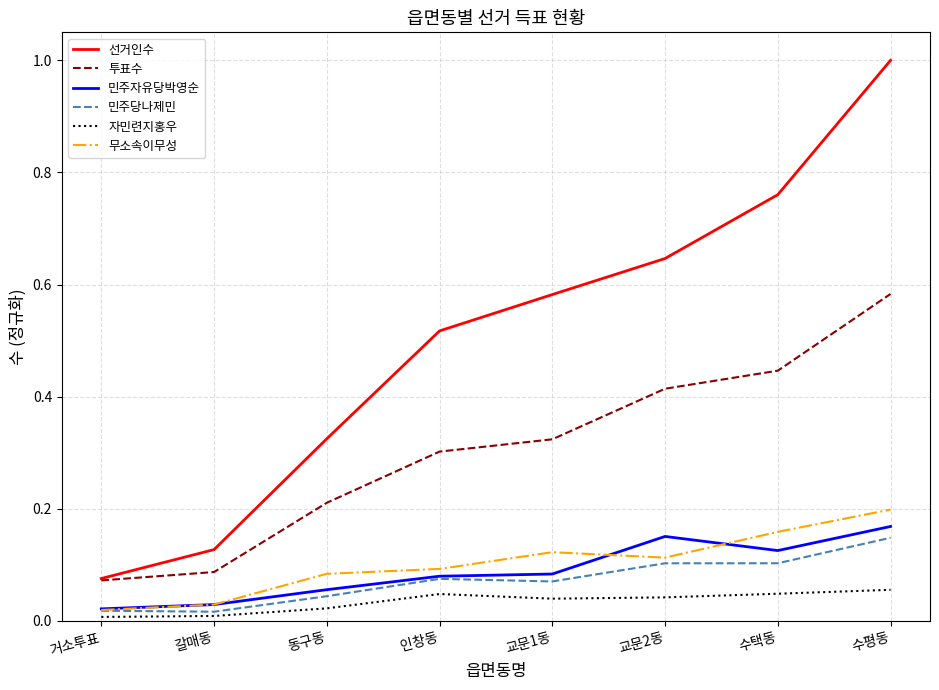

What position from the right is 교문2동?

3